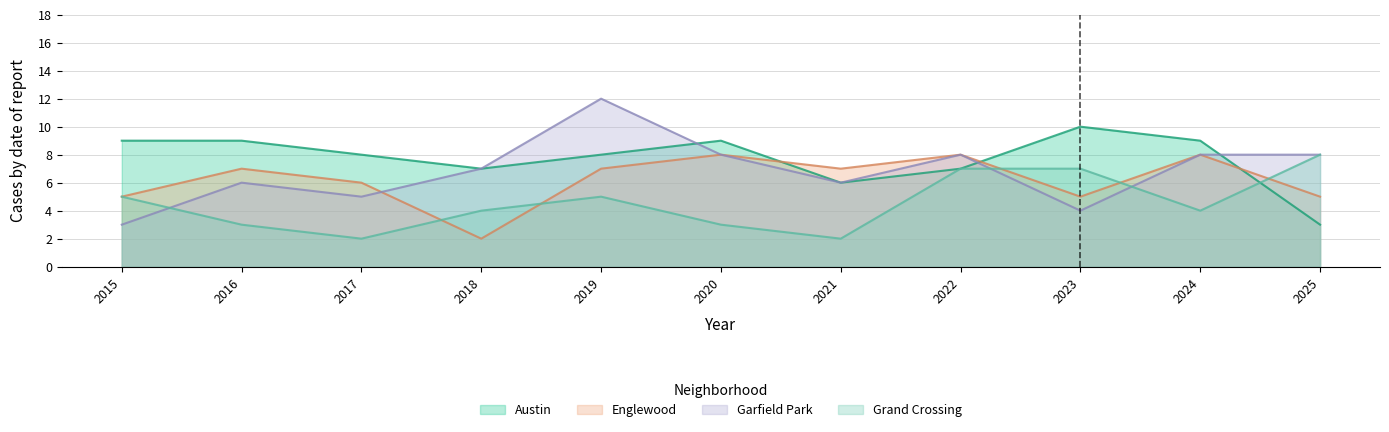

Does the chart display data point markers on the line(s)?

No